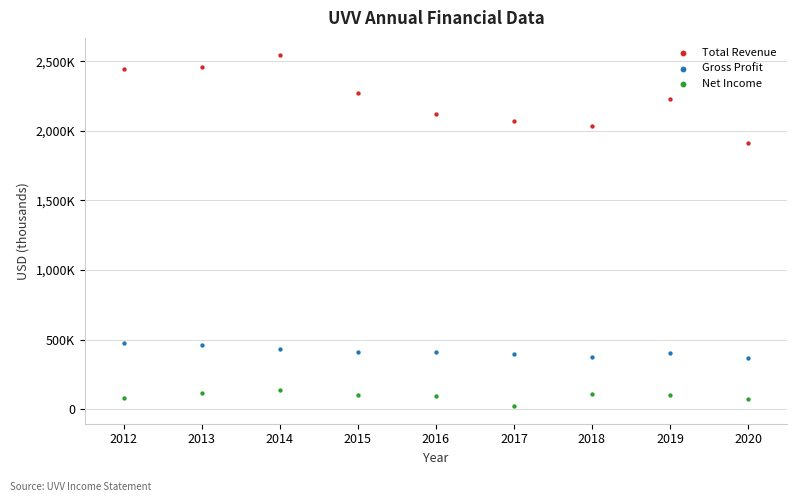

Which series has the largest Y range (max minus min)?

Total Revenue